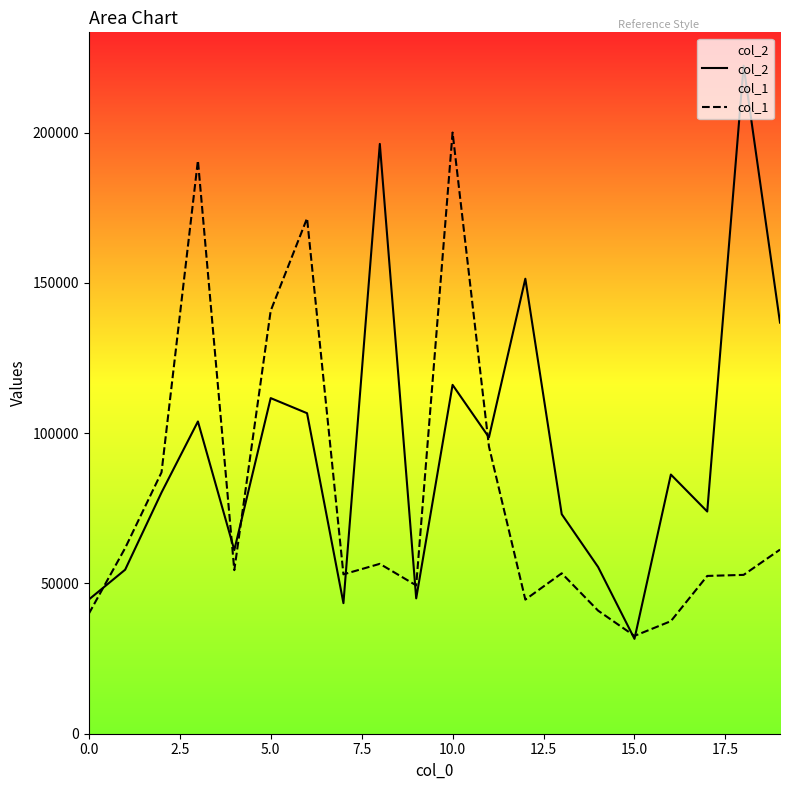

Count the number of data series in this chart.

2